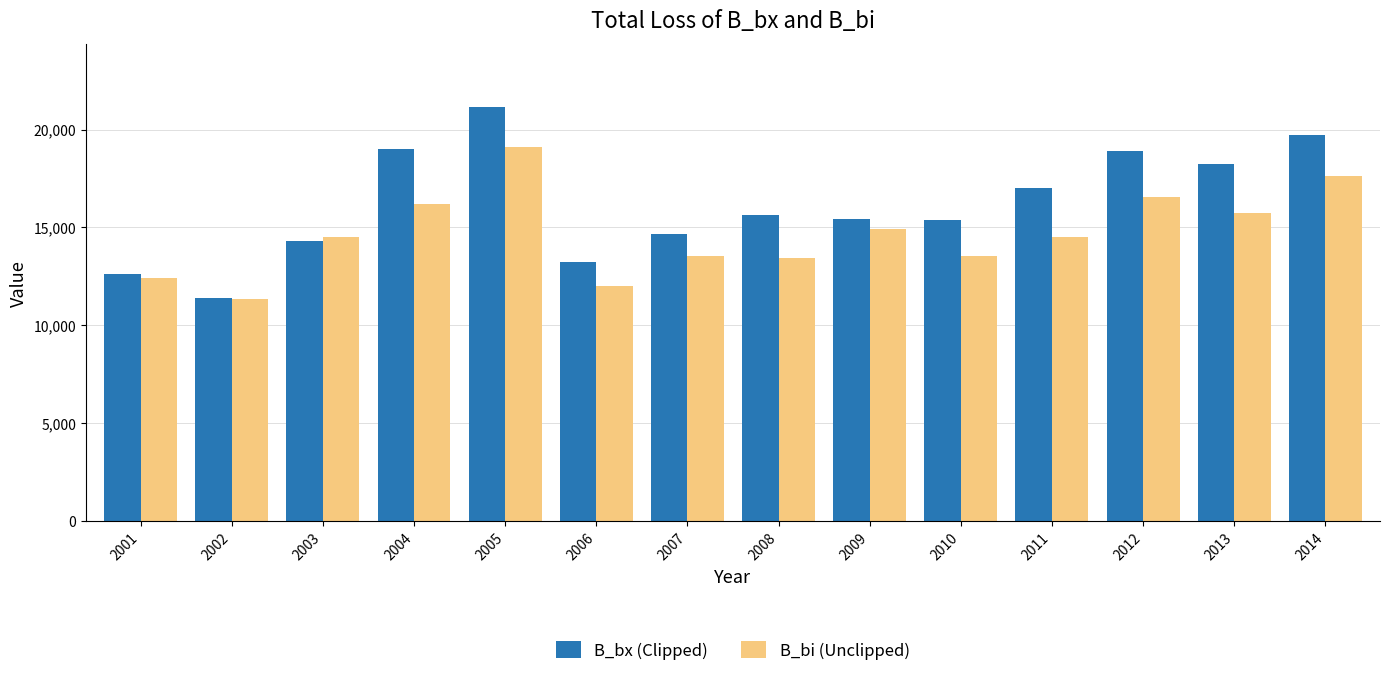

Which series has the widest spread of values?

B_bx (Clipped)